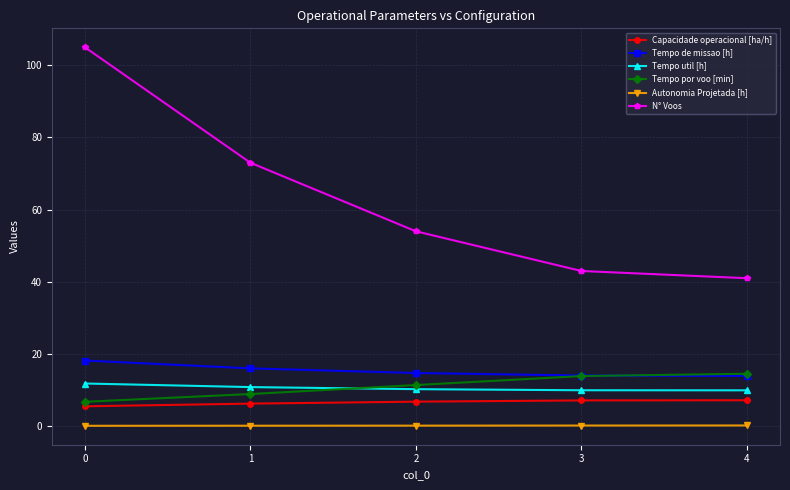

Is it true that Tempo util [h] equals 16.4 at 0?

False